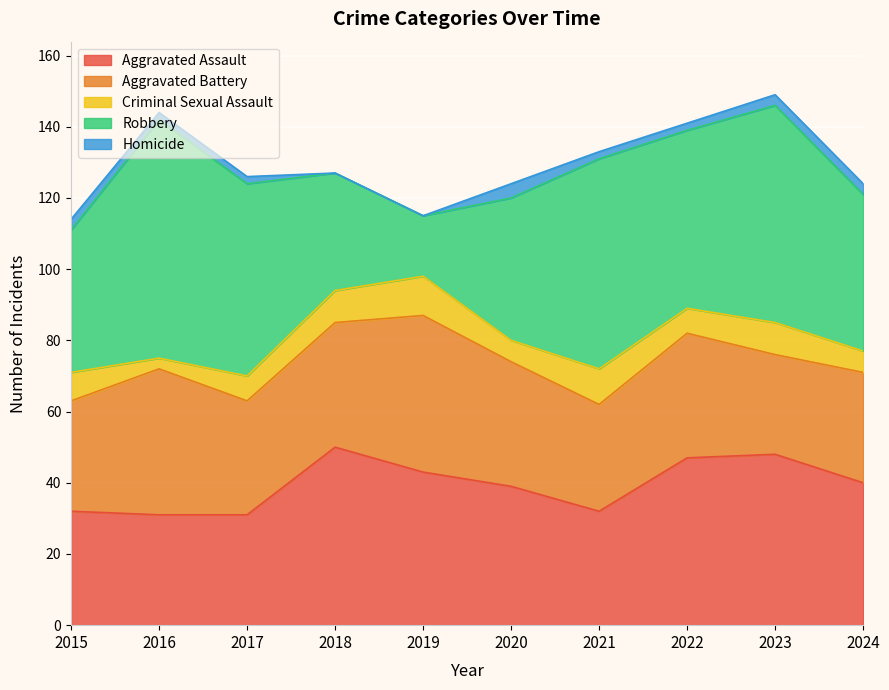

Reading right to left, list all the values displayed in this chart.

Aggravated Assault: 40	48	47	32	39	43	50	31	31	32
Aggravated Battery: 31	28	35	30	35	44	35	32	41	31
Criminal Sexual Assault: 6	9	7	10	6	11	9	7	3	8
Robbery: 44	61	50	59	40	17	33	54	67	40
Homicide: 3	3	2	2	4	0	0	2	2	3